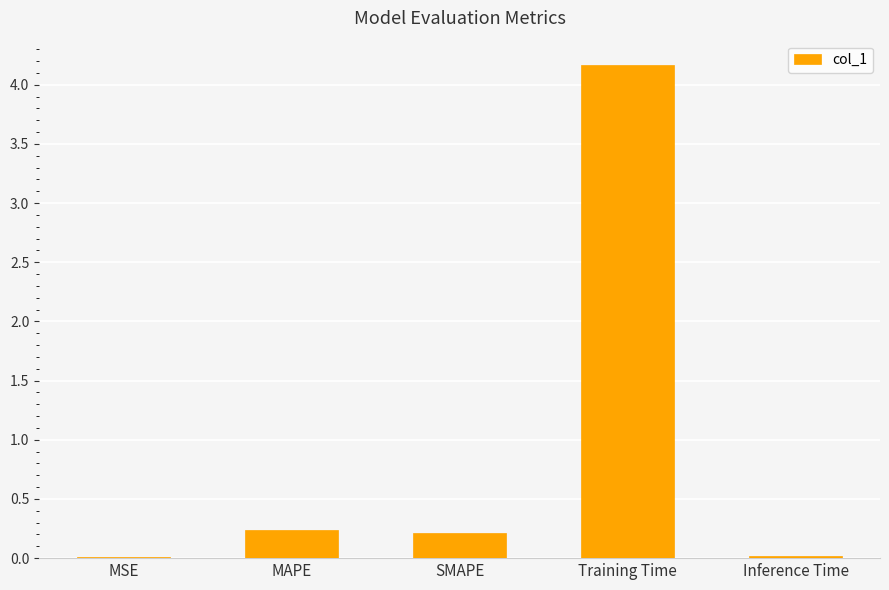

What is the maximum value shown in the chart?

4.2